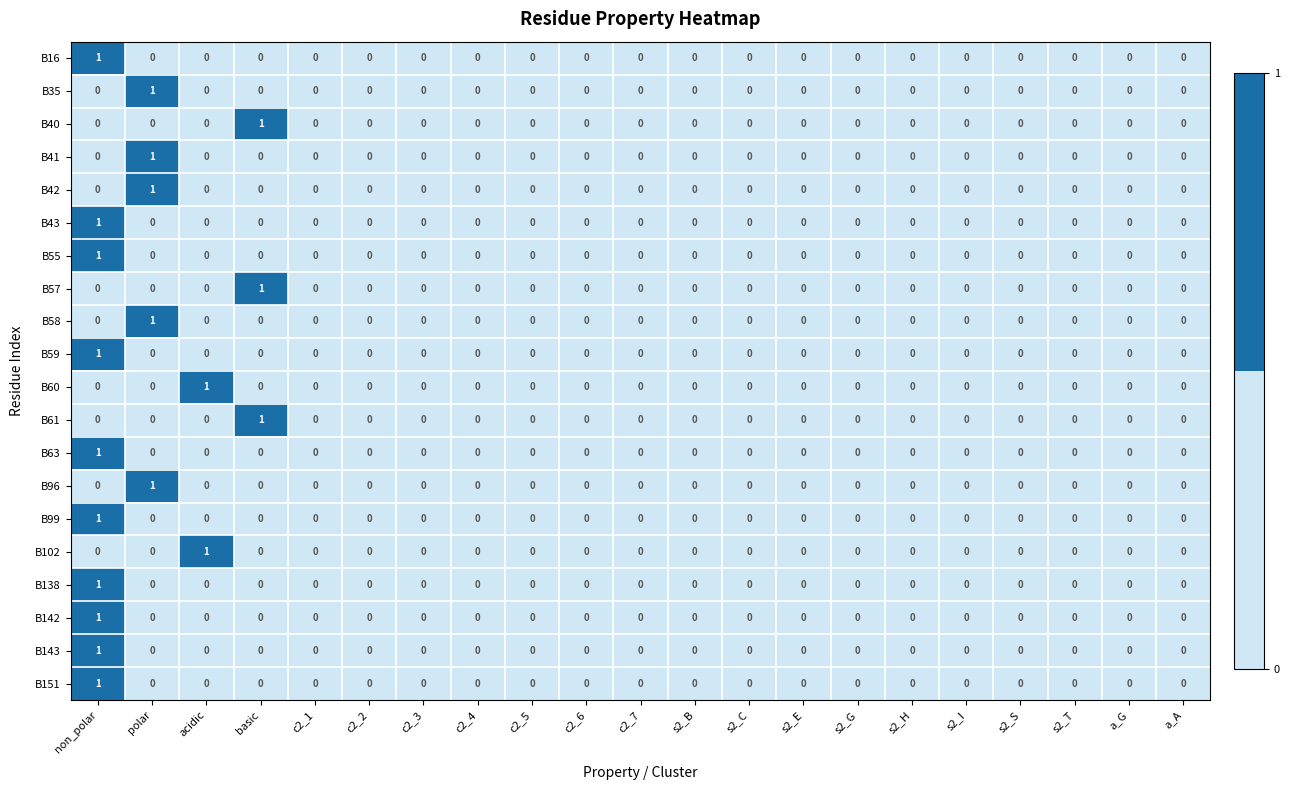

The B42 series shows 0 at s2_T. True or false?

True